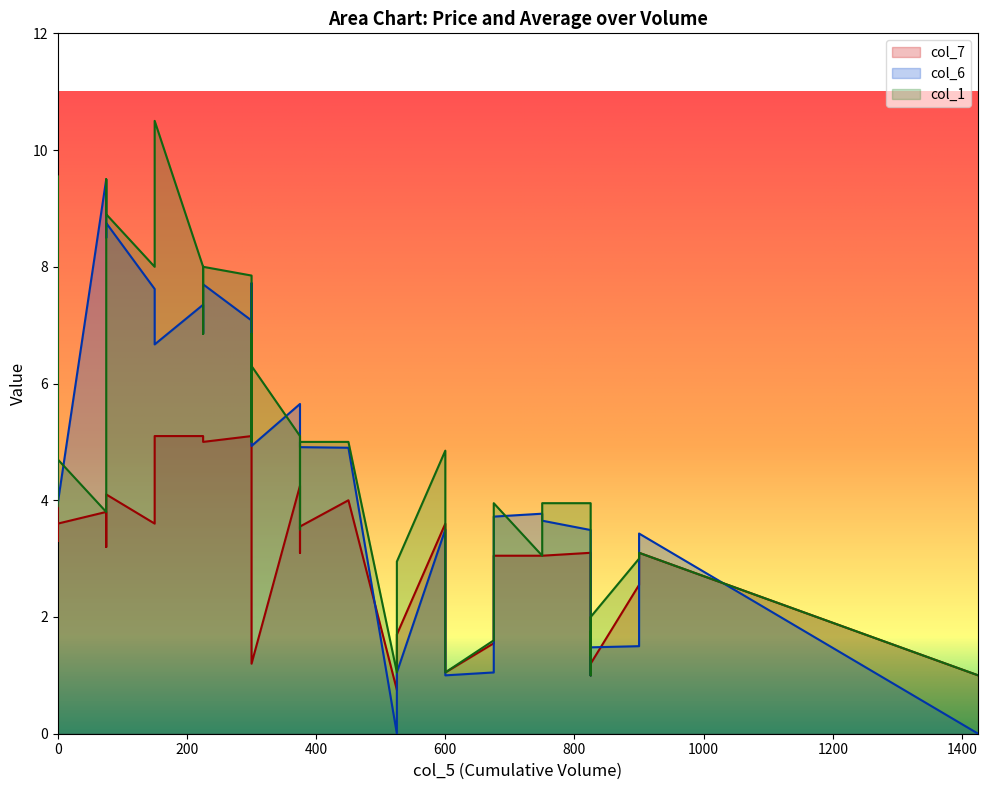

How many lines are shown in the chart?

3